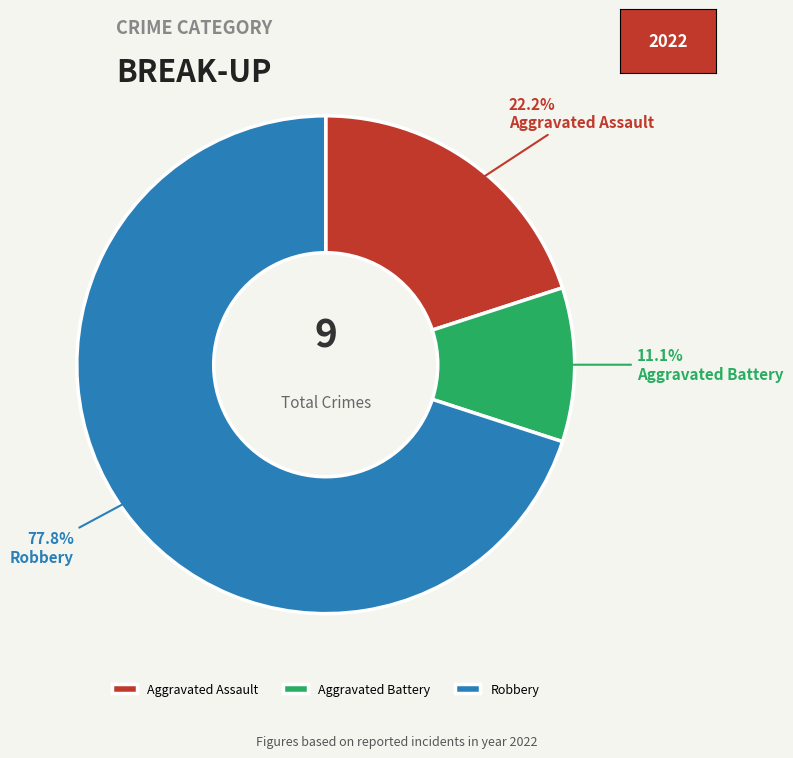

Do Aggravated Assault and Robbery together represent more than half of the pie?

Yes